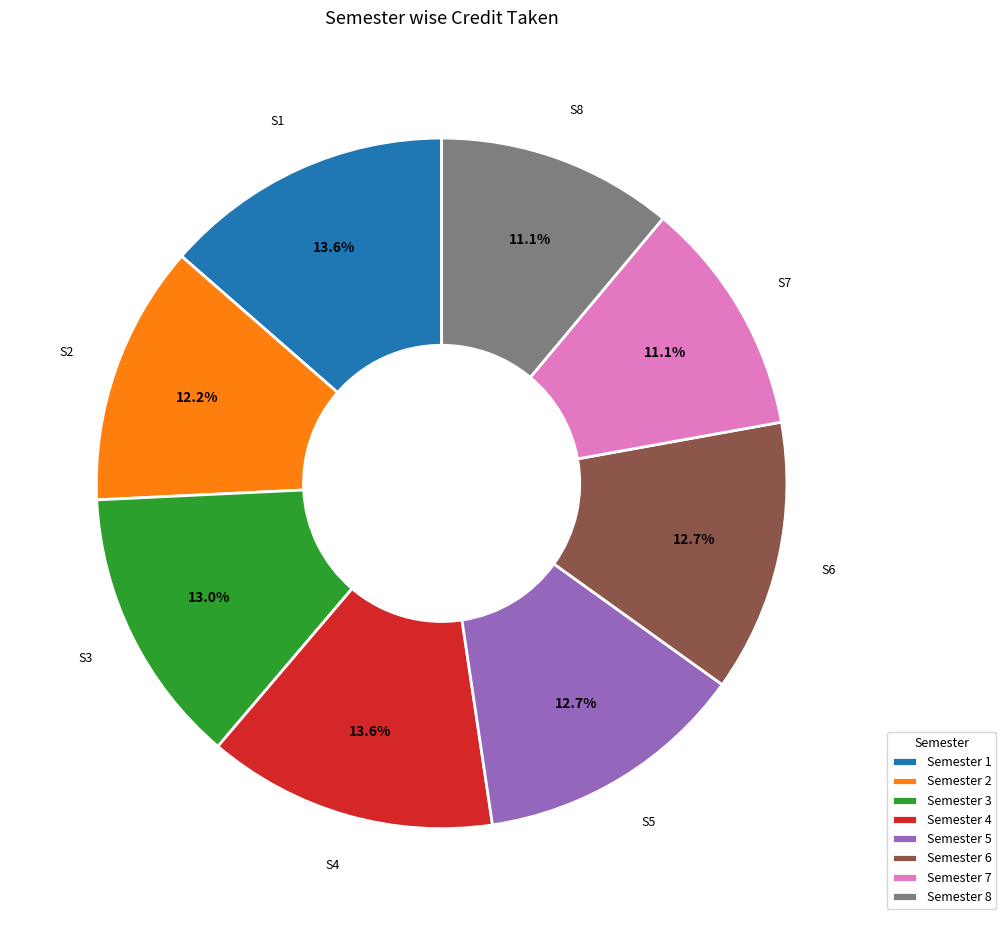

Between Semester 5 and Semester 7, which is larger?

Semester 5